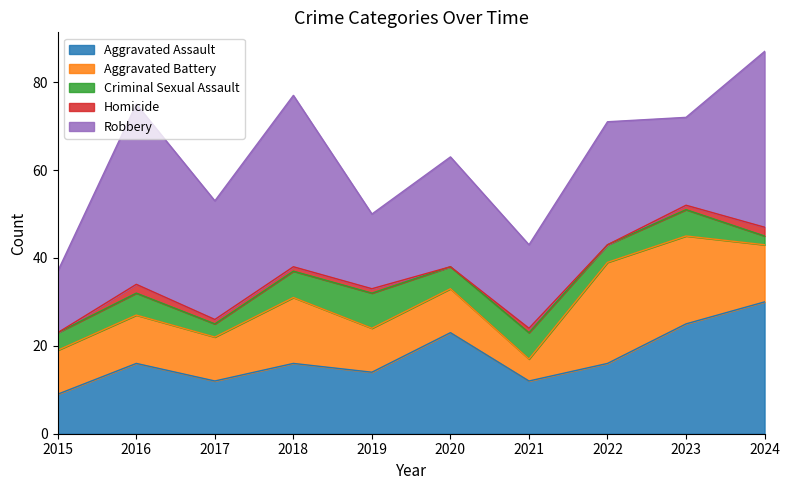

Reading right to left, transcribe all the data shown in this chart.

Aggravated Assault: 2024=30	2023=25	2022=16	2021=12	2020=23	2019=14	2018=16	2017=12	2016=16	2015=9
Aggravated Battery: 2024=13	2023=20	2022=23	2021=5	2020=10	2019=10	2018=15	2017=10	2016=11	2015=10
Criminal Sexual Assault: 2024=2	2023=6	2022=4	2021=6	2020=5	2019=8	2018=6	2017=3	2016=5	2015=4
Homicide: 2024=2	2023=1	2022=0	2021=1	2020=0	2019=1	2018=1	2017=1	2016=2	2015=0
Robbery: 2024=40	2023=20	2022=28	2021=19	2020=25	2019=17	2018=39	2017=27	2016=41	2015=14